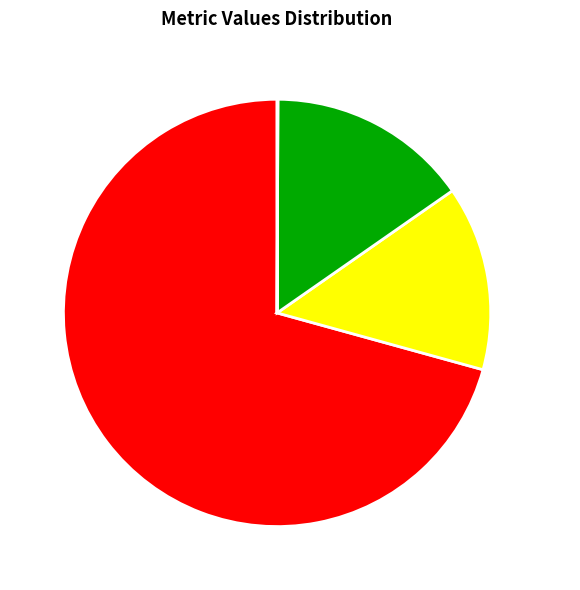

Which has a higher value, SMAPE or MAPE?

MAPE